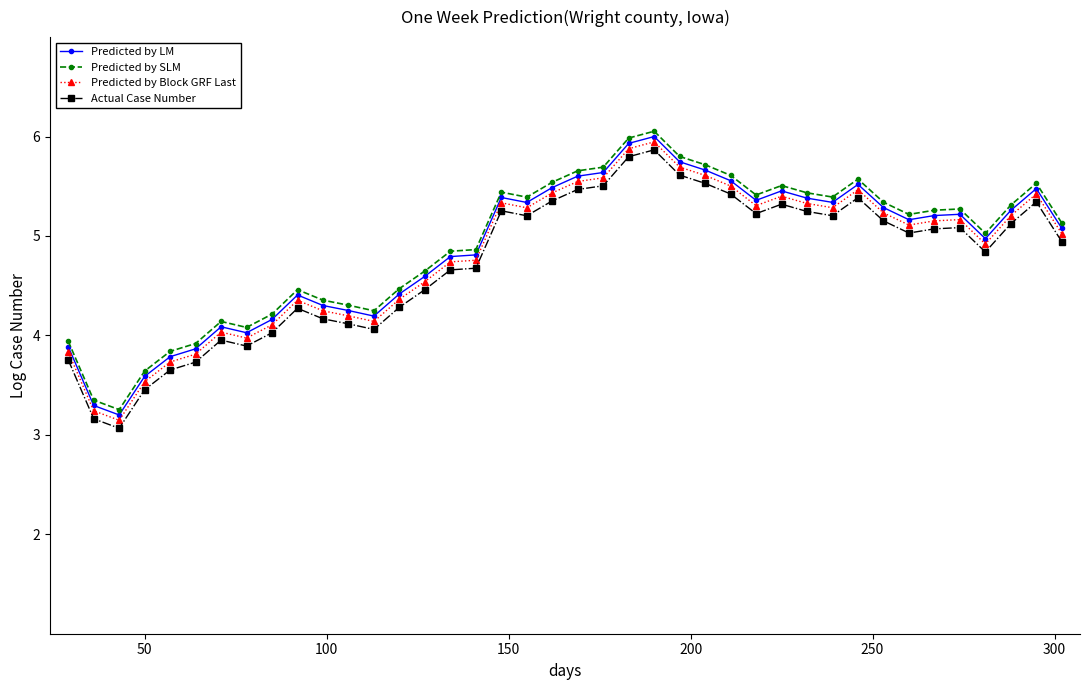

What is the maximum value shown in the chart?

6.1